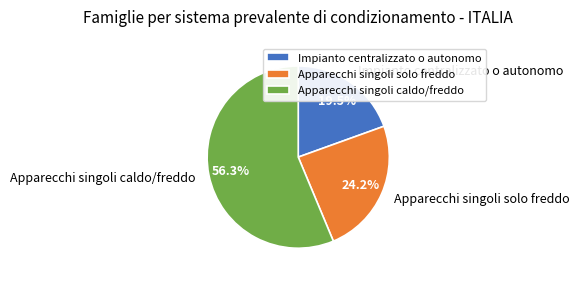

True or false: Apparecchi singoli caldo/freddo accounts for 56% of the total.

True